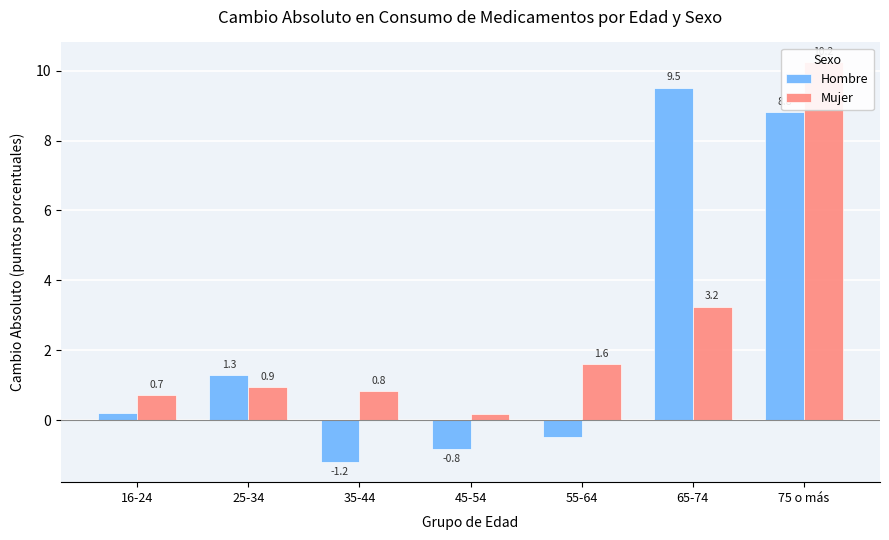

Rank the series by their maximum value, from highest to lowest.

Mujer, Hombre